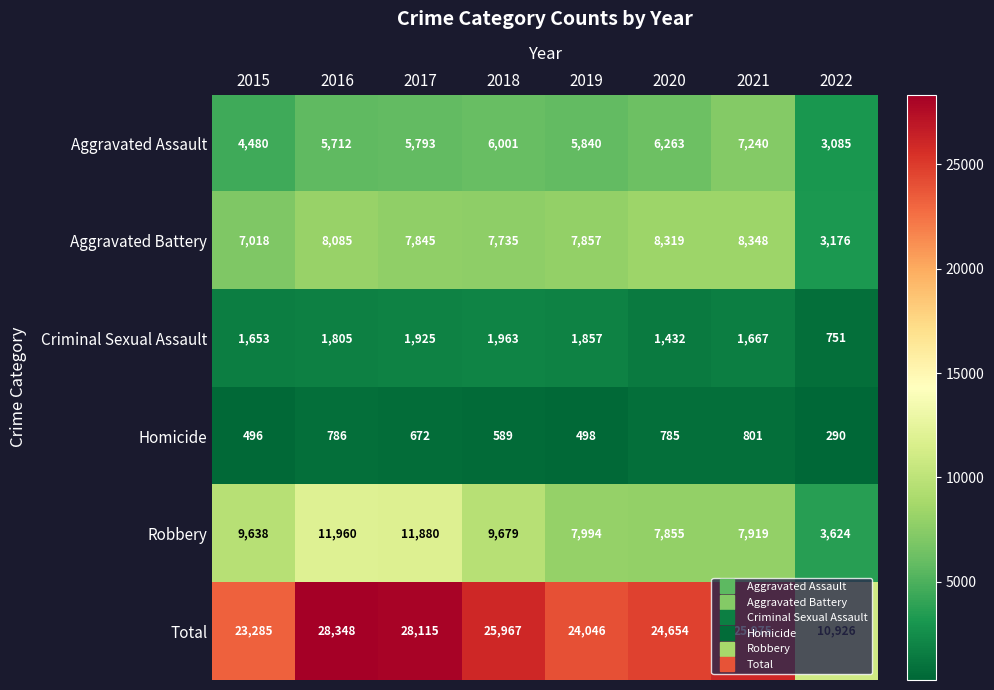

The value of Criminal Sexual Assault at 2016 is 1805. True or false?

True